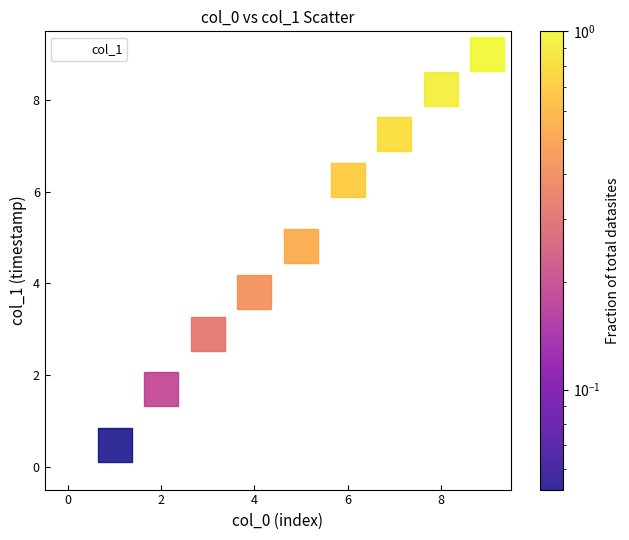

What is the average Y value?

4.4